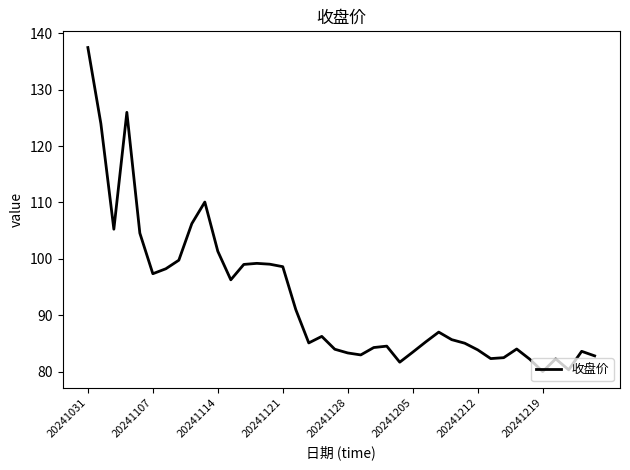

What is the difference between the maximum and minimum values?

57.5